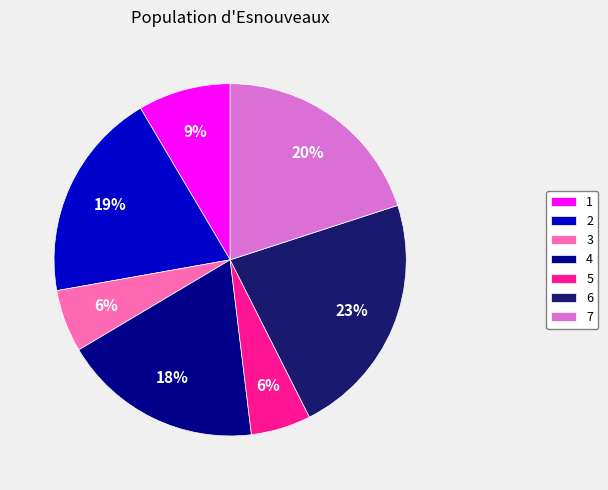

How many slices are in this pie chart?

7